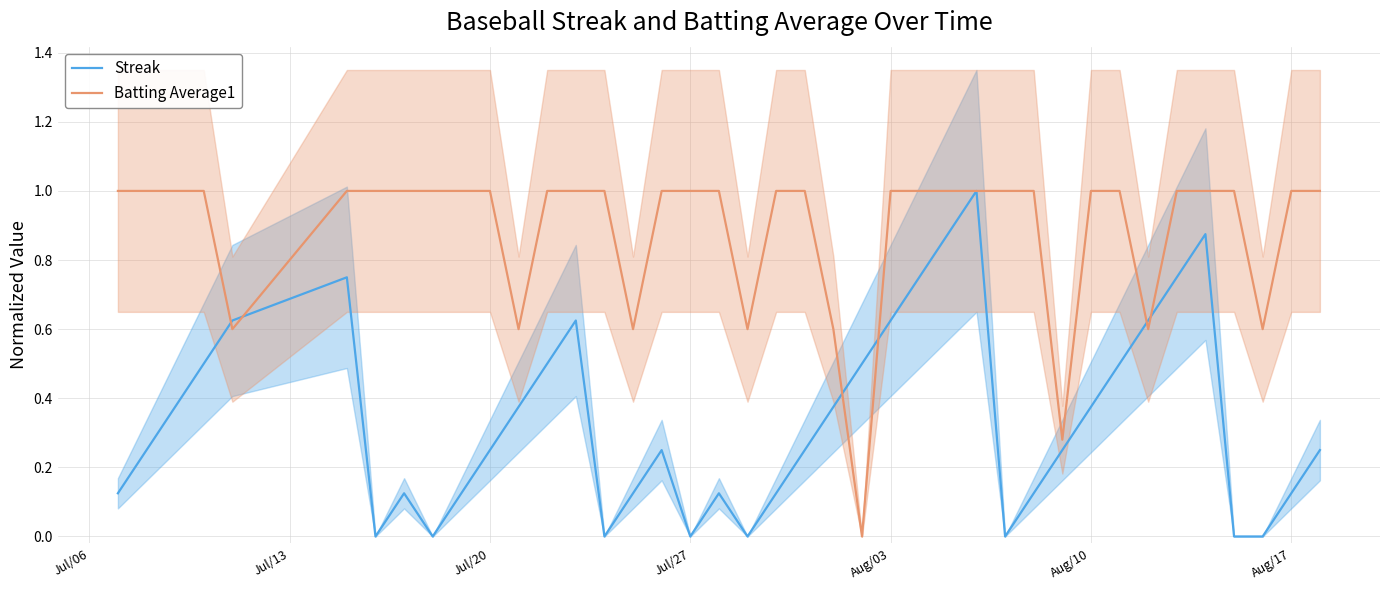

What are all the series names shown in the legend?

Streak, Batting Average1